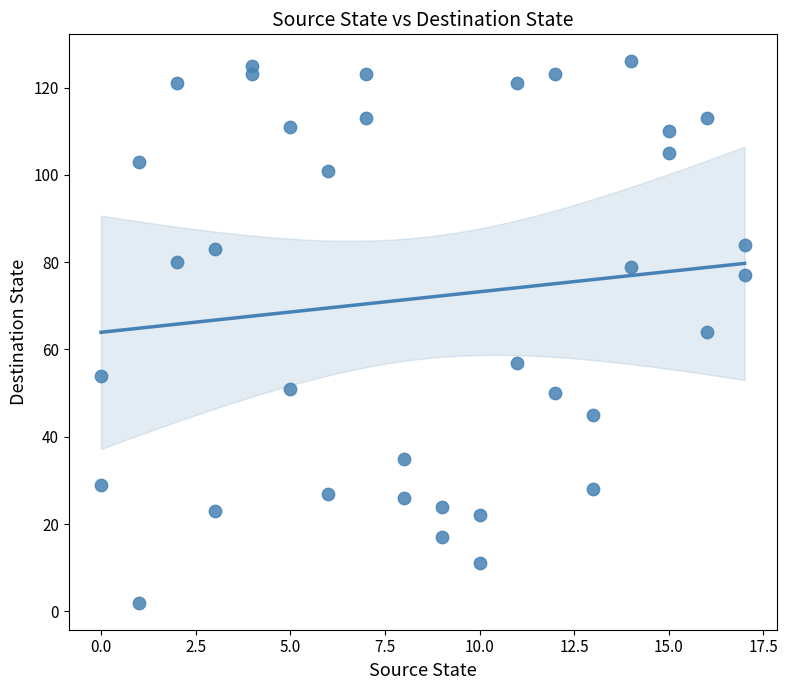

What is the range of X values (max minus min)?

17